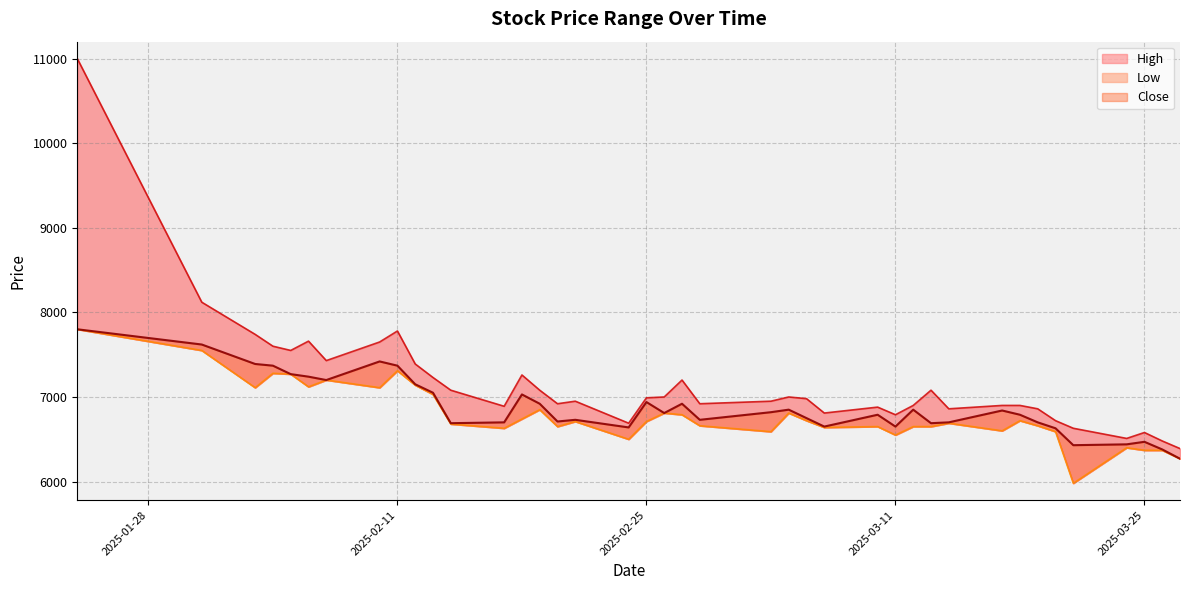

True or false: High has a value of 4495 at 2025-02-21.

False